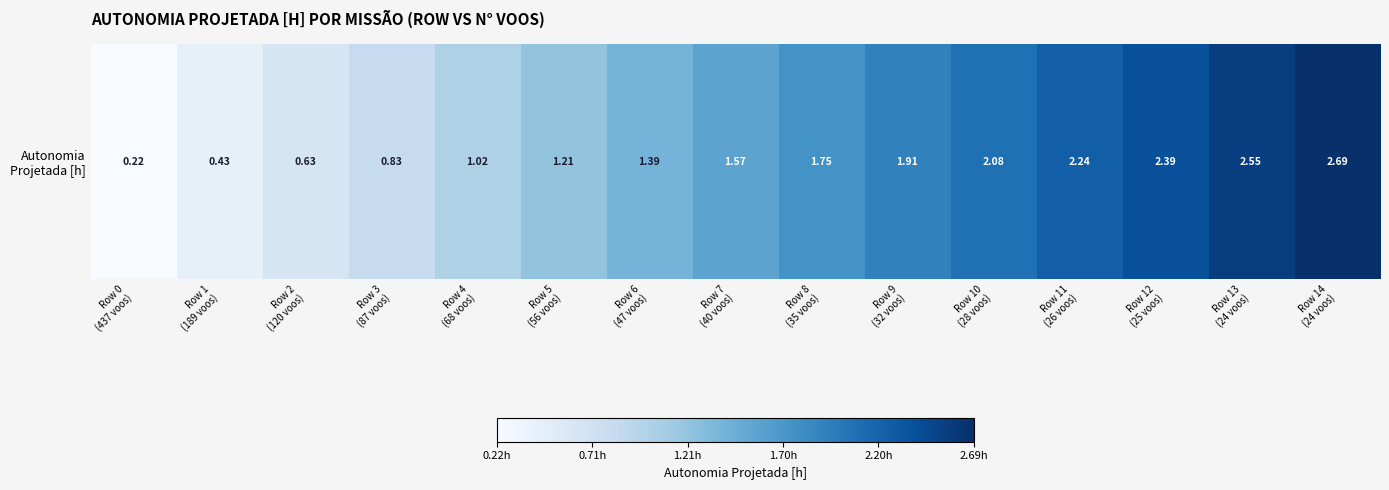

Approximately how many times larger is the value at Row 11
(26 voos) compared to Row 7
(40 voos)?

1.4